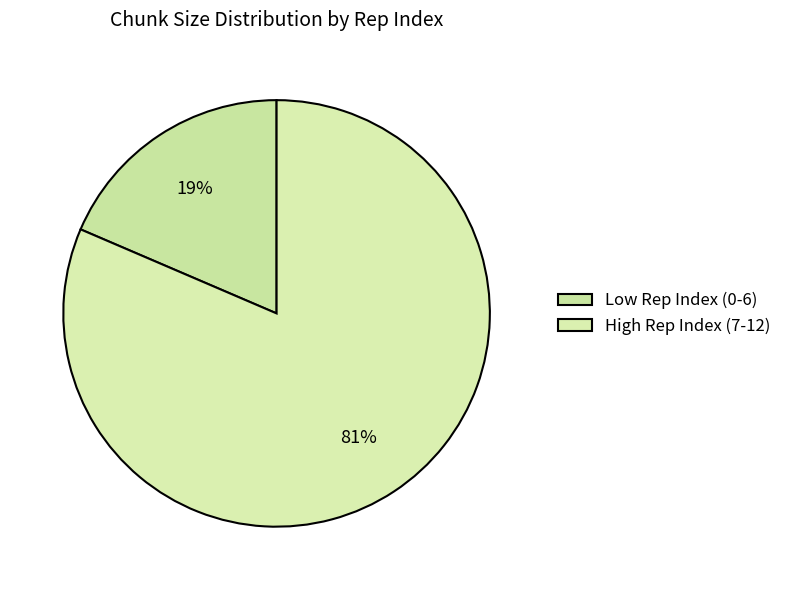

Rank the categories by value from highest to lowest.

High Rep Index (7-12), Low Rep Index (0-6)